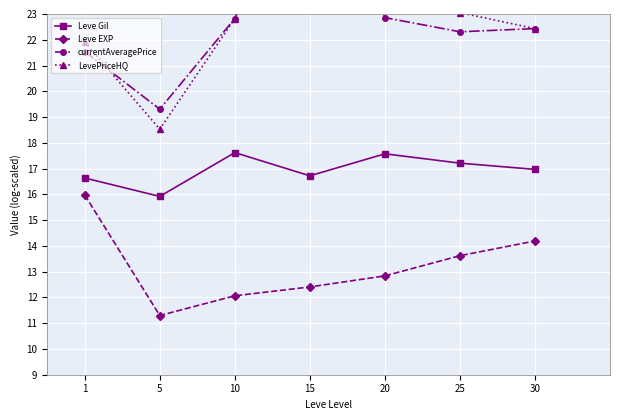

List the series in order of their peak value, highest first.

LevePriceHQ, currentAveragePrice, Leve Gil, Leve EXP